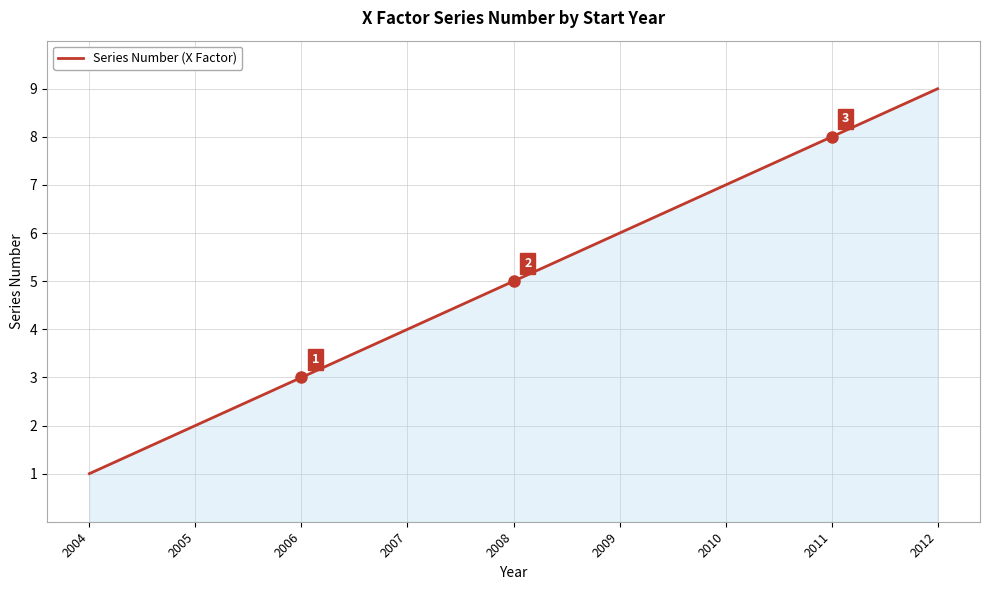

Which category has the lowest value across all series?

2004